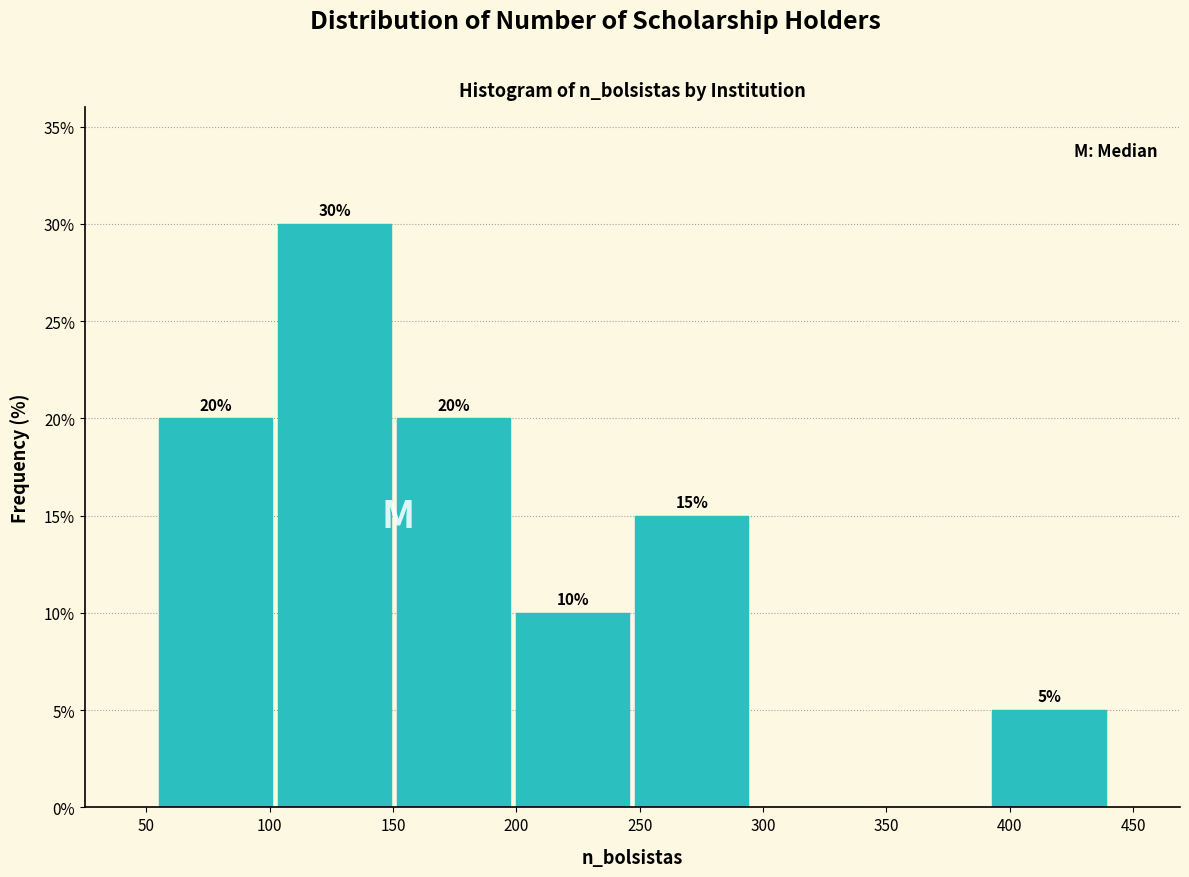

Over which range of the x-axis is the bar tallest?

100 to 150